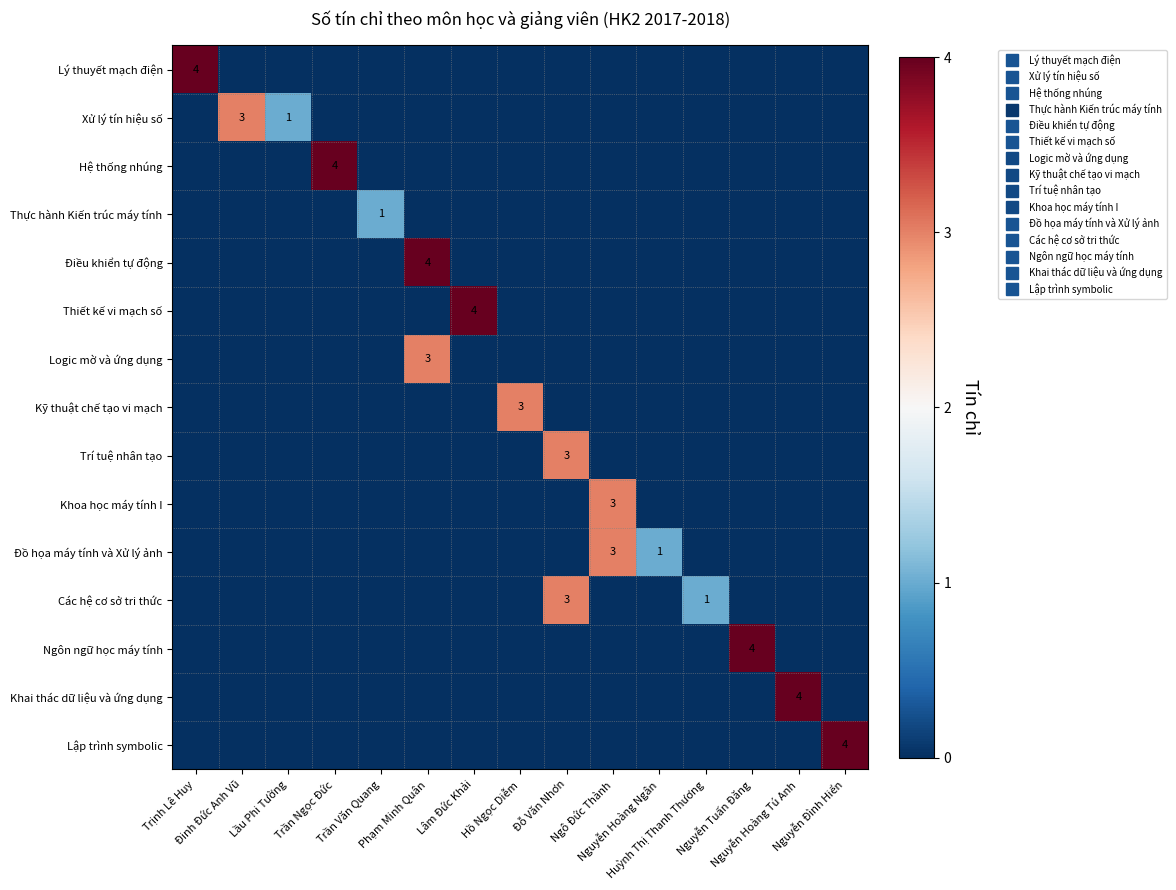

What is the difference between the highest and lowest values at Trịnh Lê Huy?

4